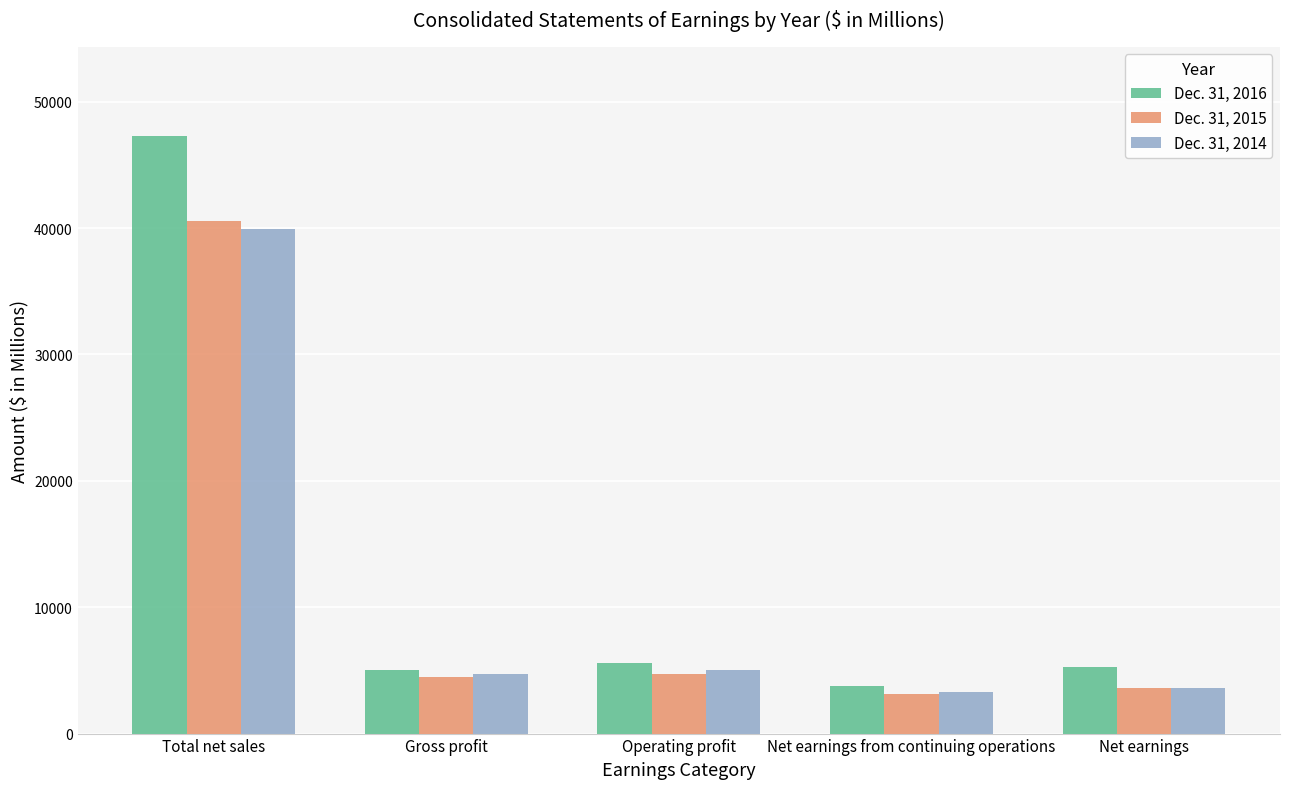

Is it true that Dec. 31, 2016 equals 5302 at Net earnings?

True